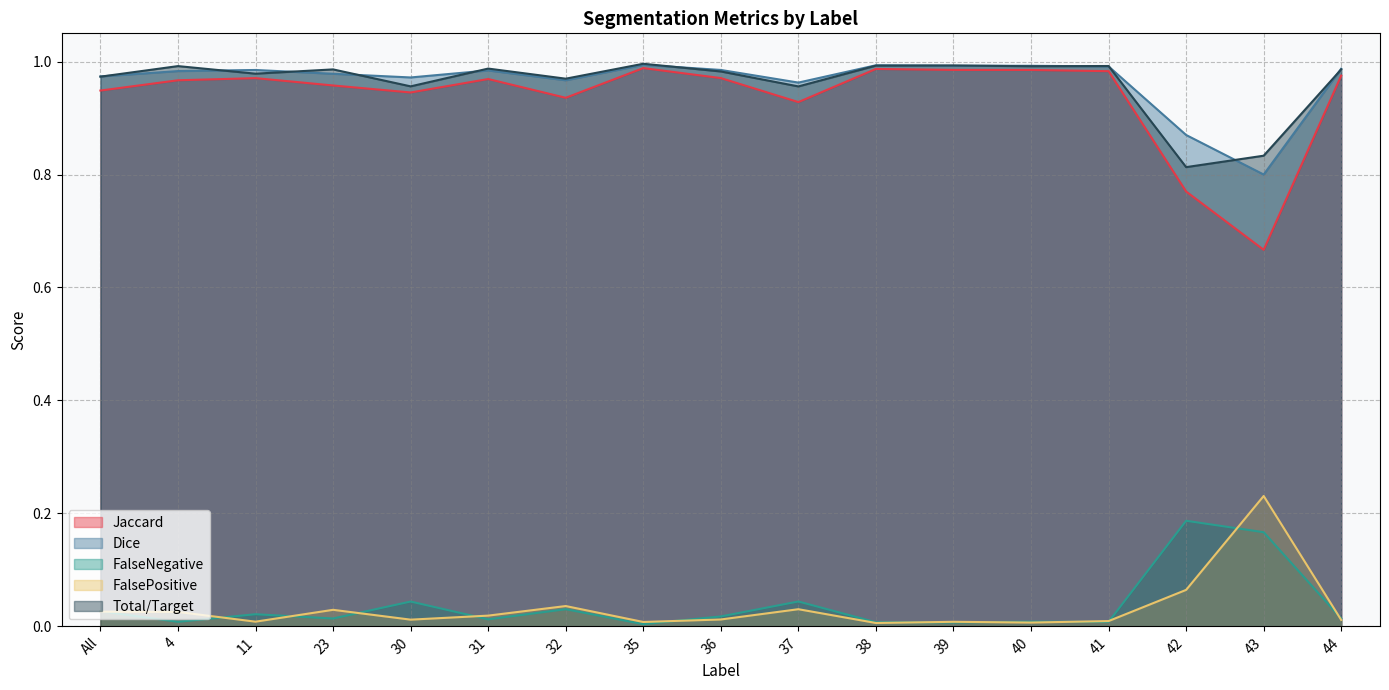

What is the difference between the maximum and second lowest values in the Total/Target series?

0.2